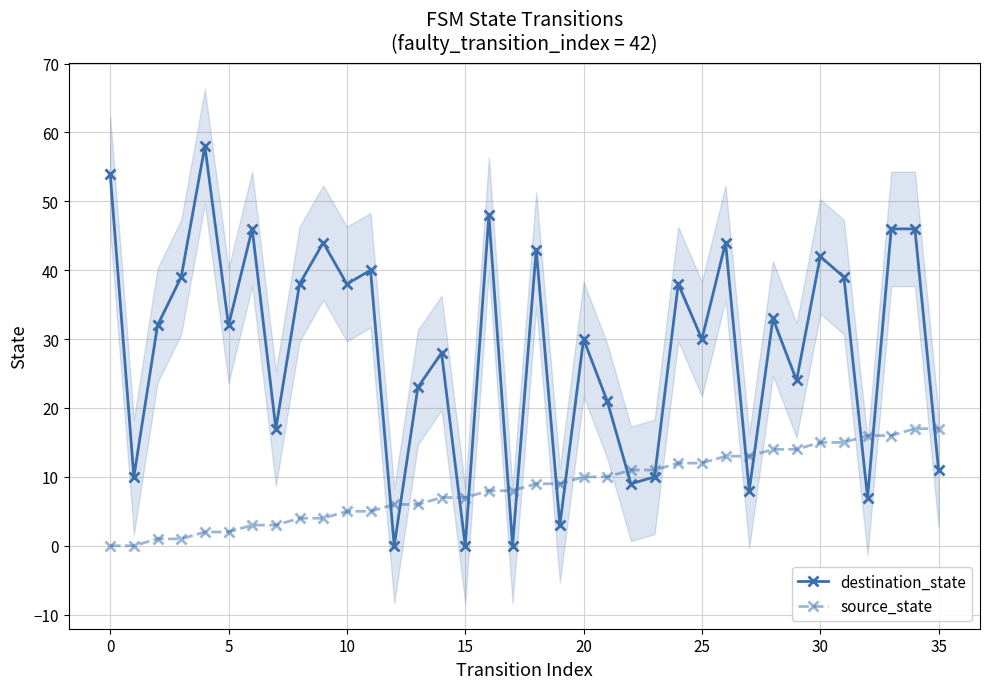

What is the label of the 16th point from the right?

20